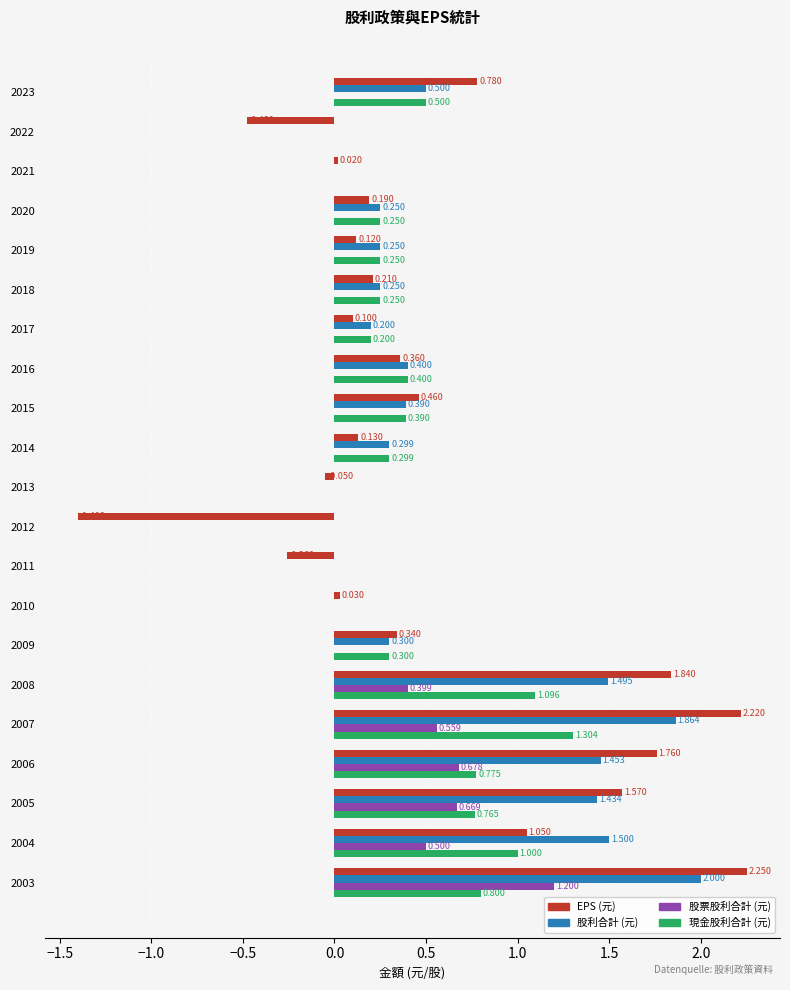

What are all the series names shown in the legend?

EPS (元), 股利合計 (元), 股票股利合計 (元), 現金股利合計 (元)